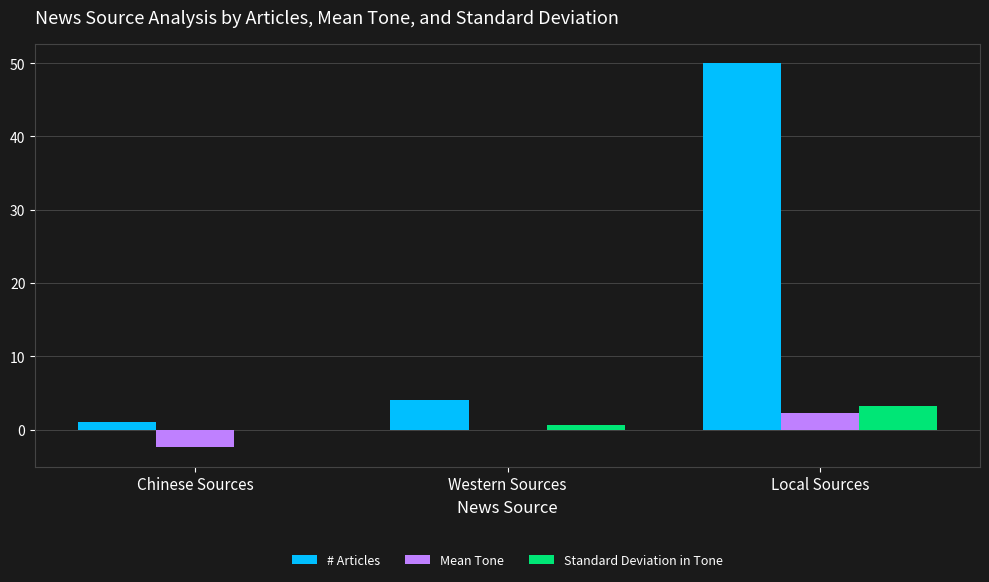

Which series has the largest total across all categories?

# Articles